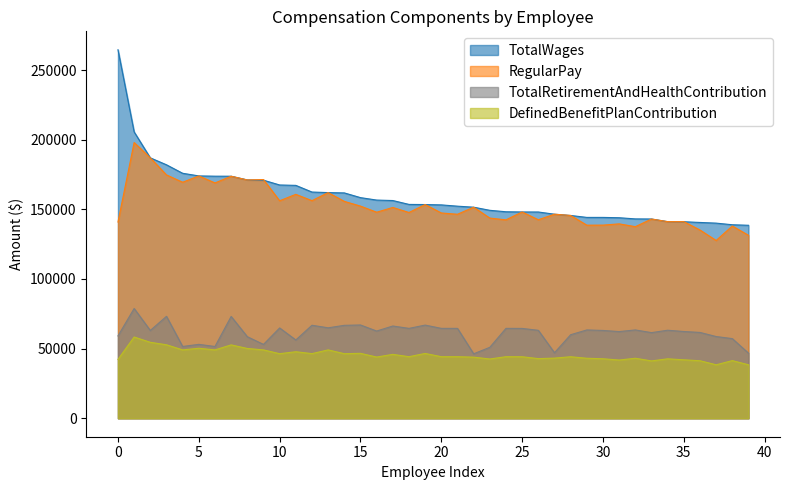

True or false: TotalRetirementAndHealthContribution and DefinedBenefitPlanContribution cross at least once.

False